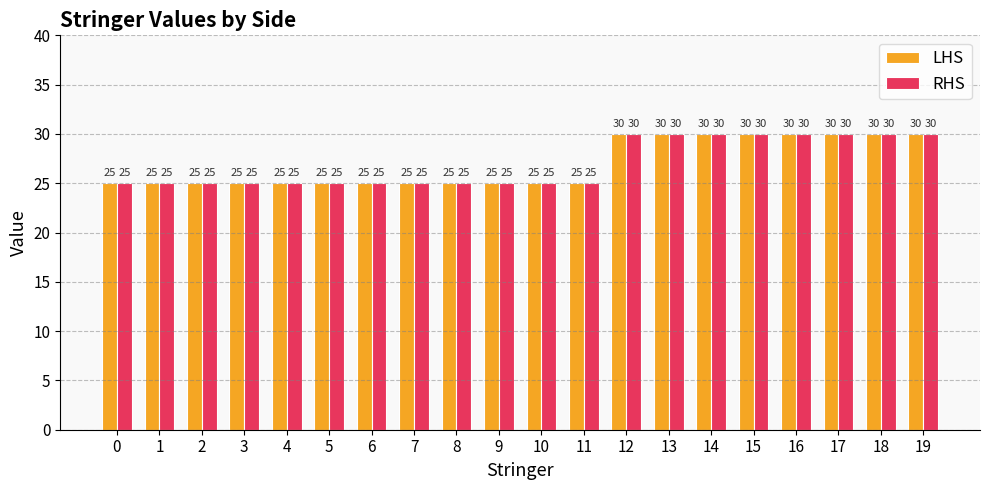

What is the difference between the maximum and second lowest values in the LHS series?

5